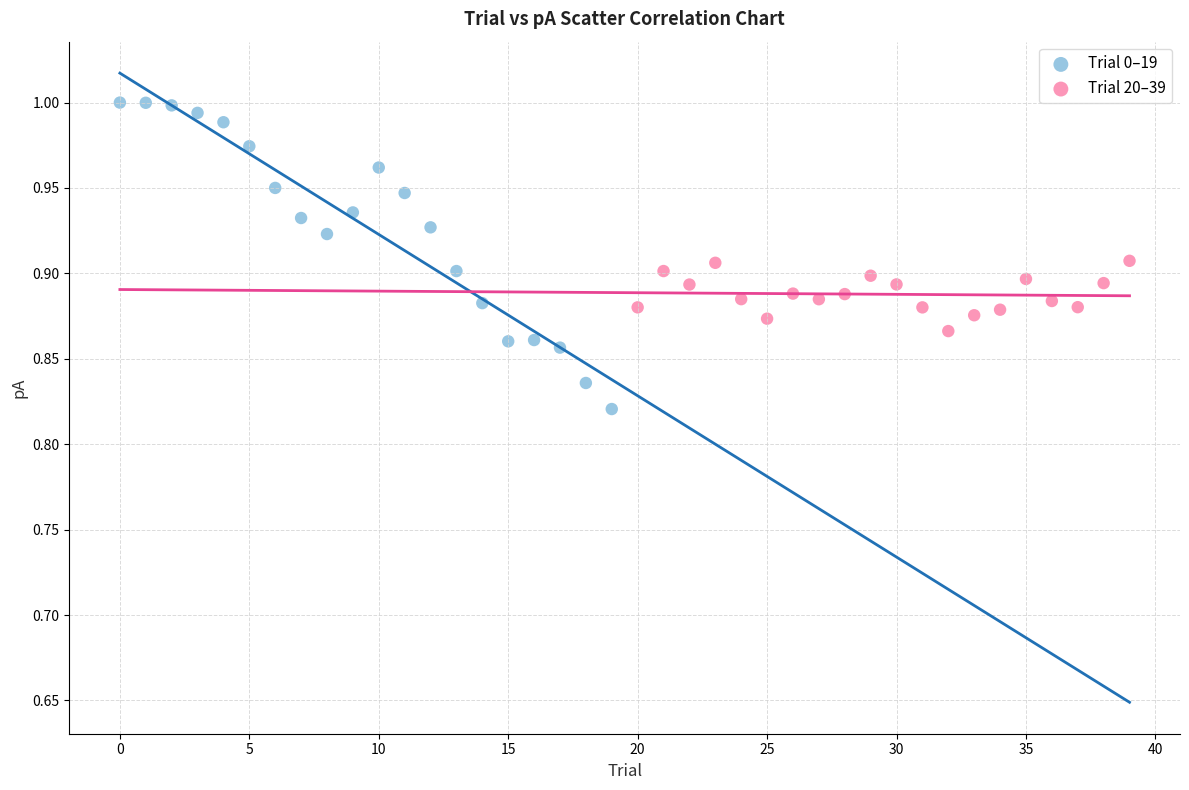

Which series contains the lowest Y value?

Trial 0–19